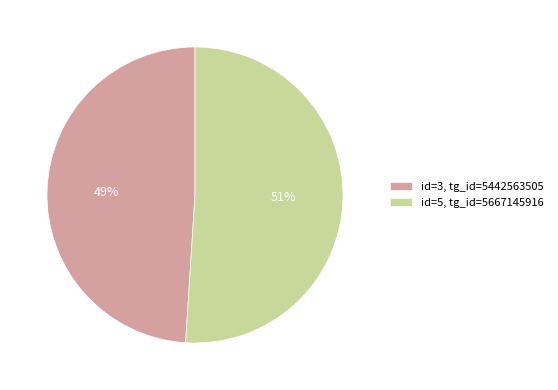

Which category has the smallest portion of the pie?

id=3, tg_id=5442563505